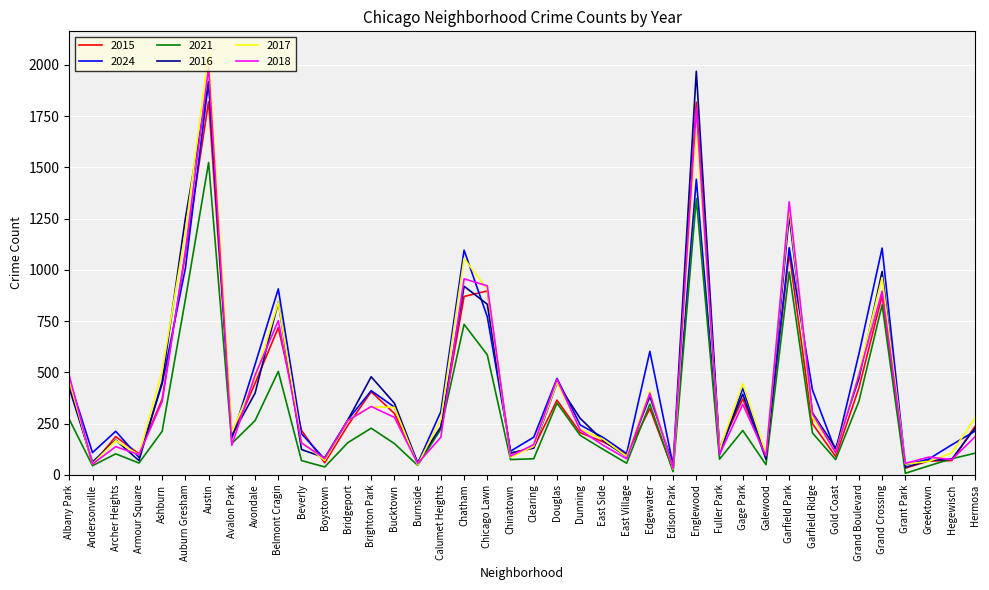

What is the lowest value of the 2015 series?

22